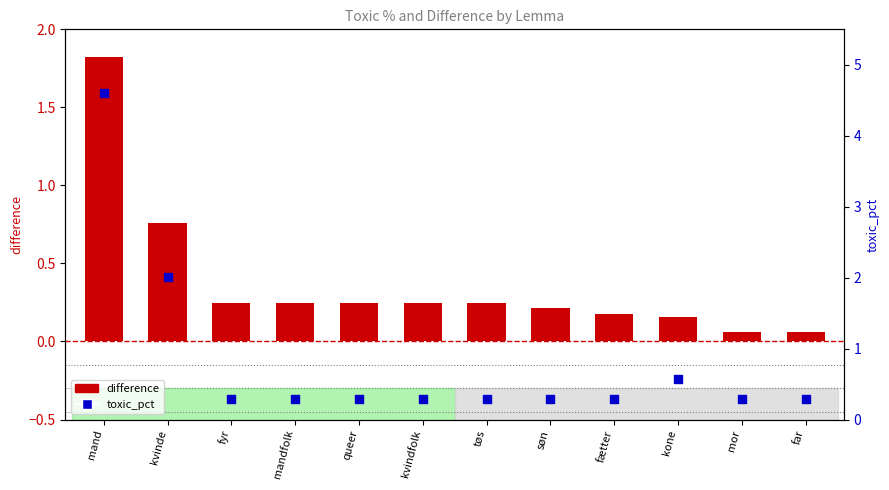

What is the total value across all series at mandfolk?

0.5